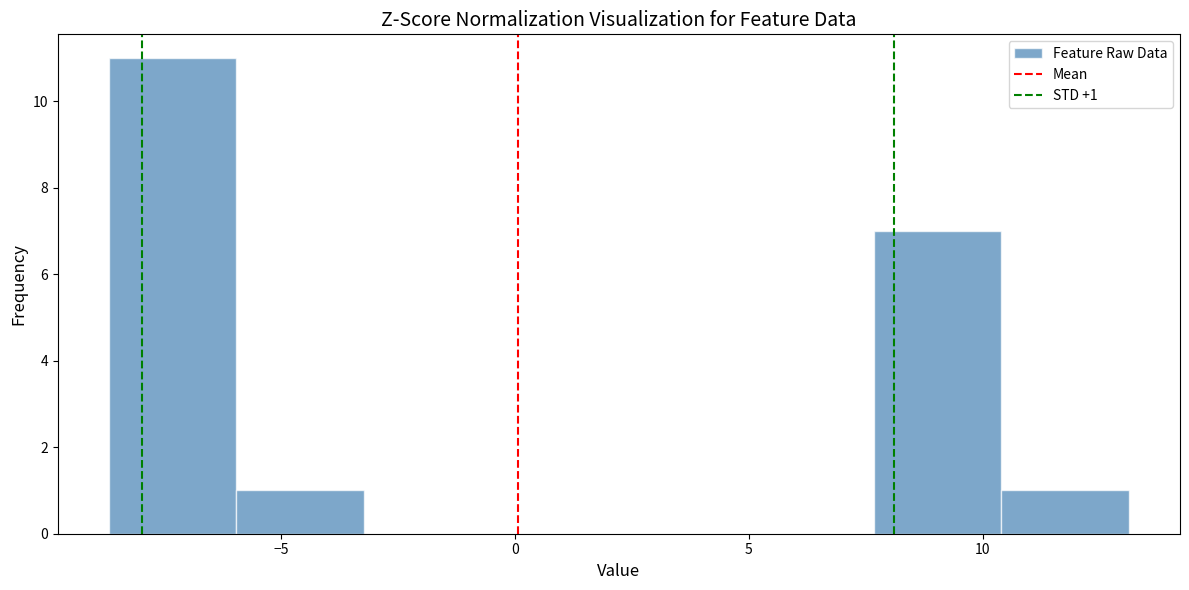

Which range on the x-axis has the tallest bar?

-8.5 to -6.0